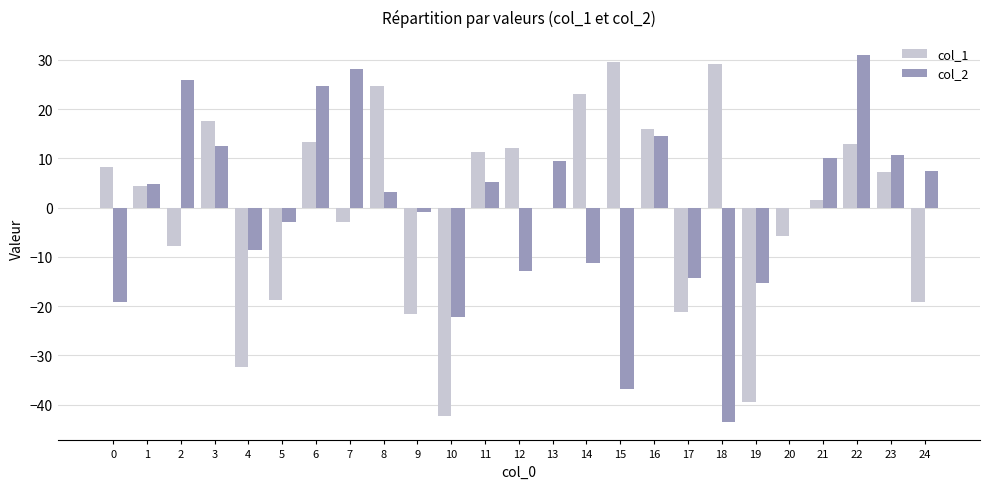

Is the value of col_2 at 8 greater than the value of col_1 at 20?

Yes